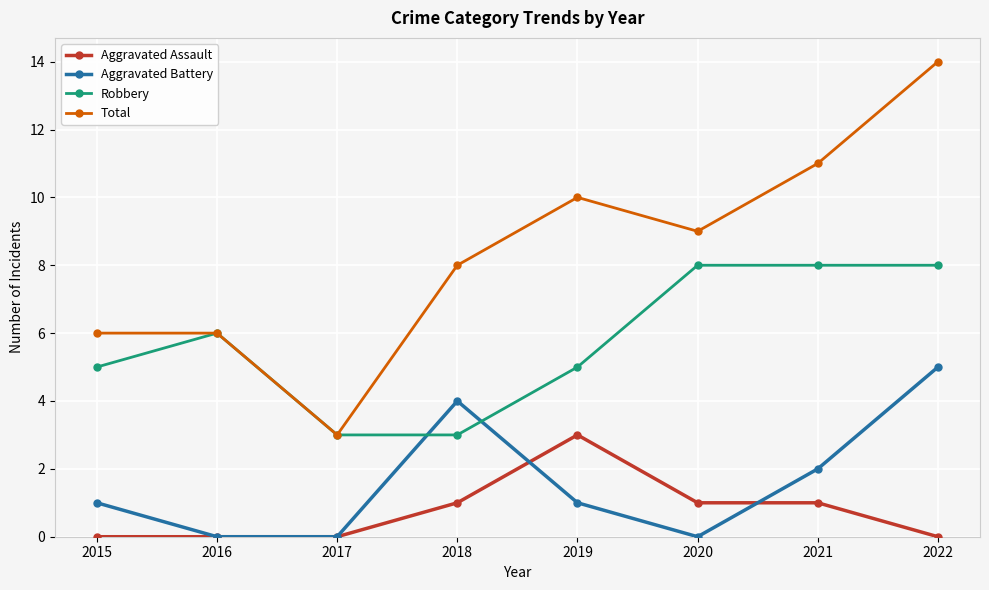

What is the spread (max minus min) of values at 2015?

6